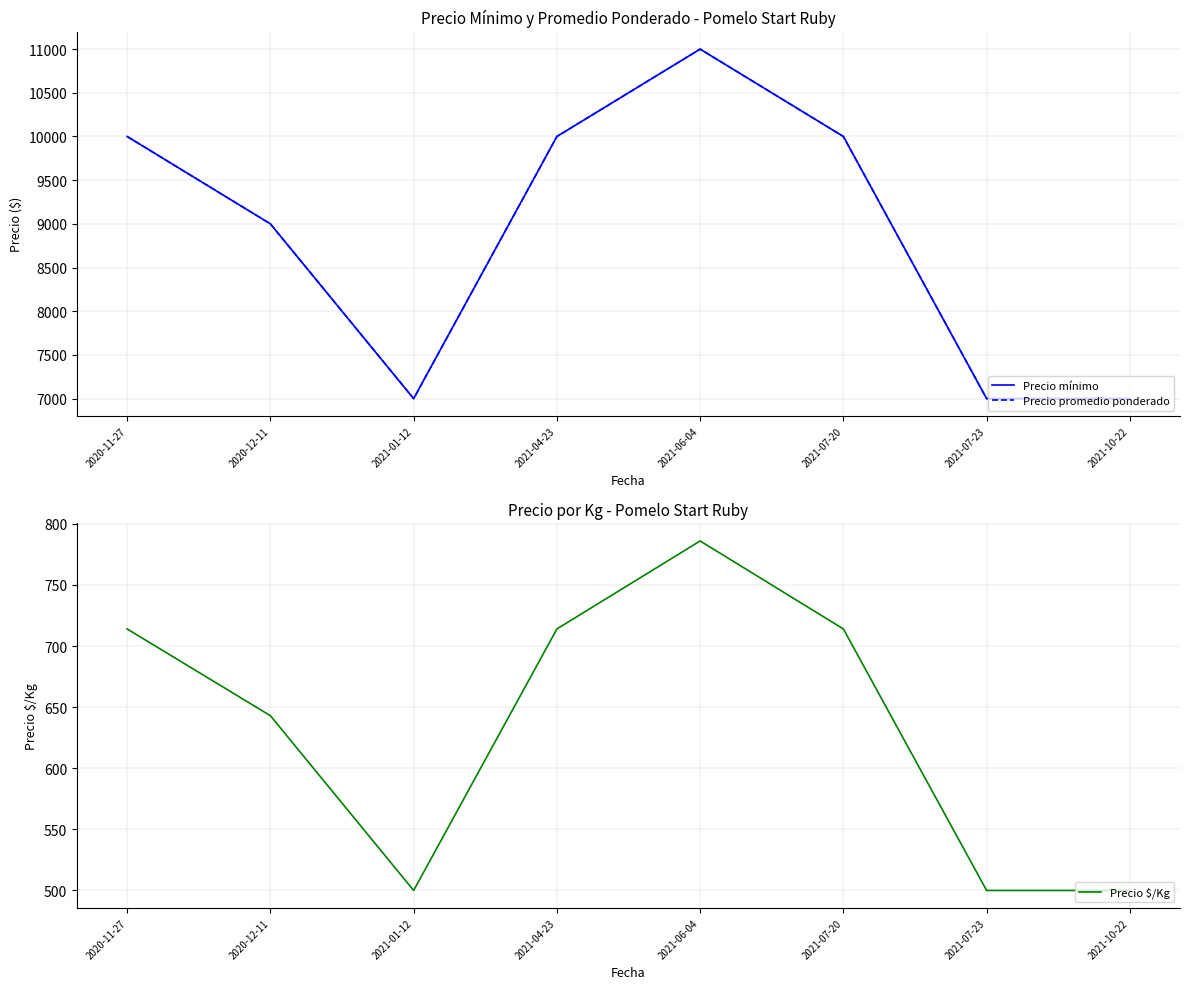

What is the total value across all series at 2020-11-27?

20714